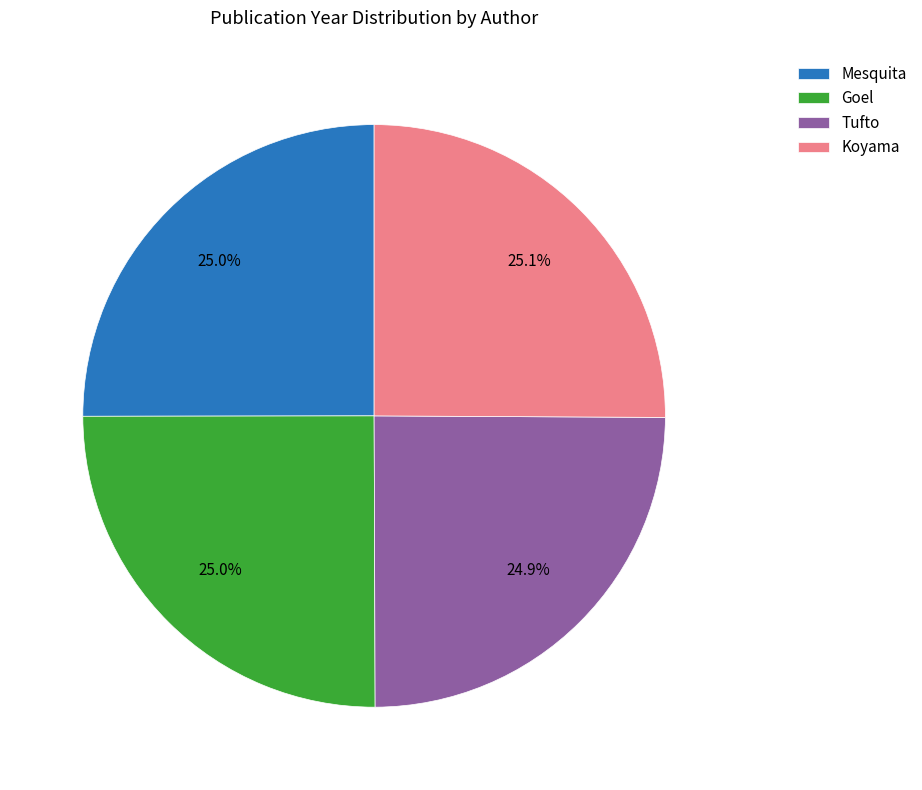

Is Koyama the majority of the pie?

No